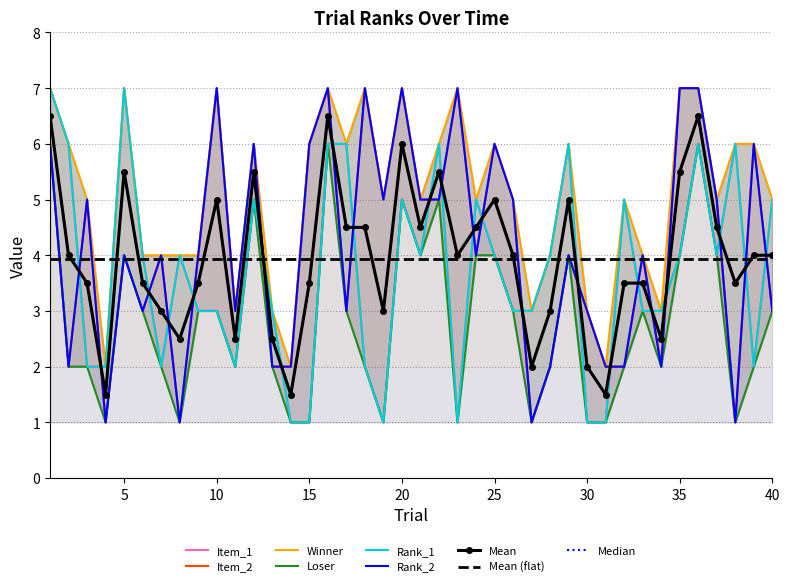

True or false: Winner has more than 0 points higher than both neighbors.

True